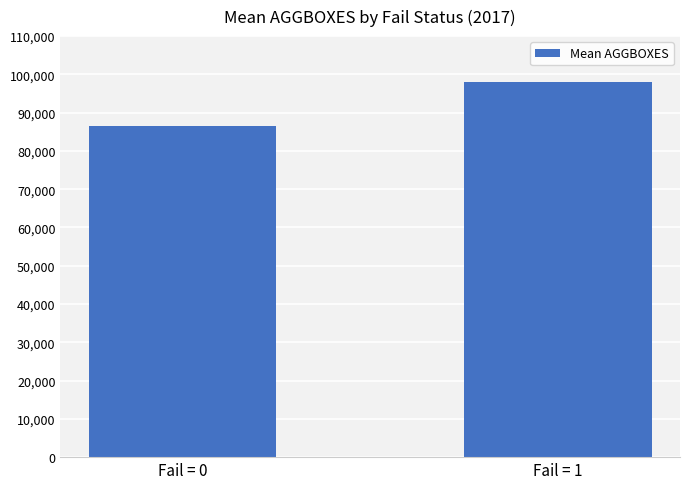

What is the ratio of the value at Fail = 0 to the value at Fail = 1?

0.9